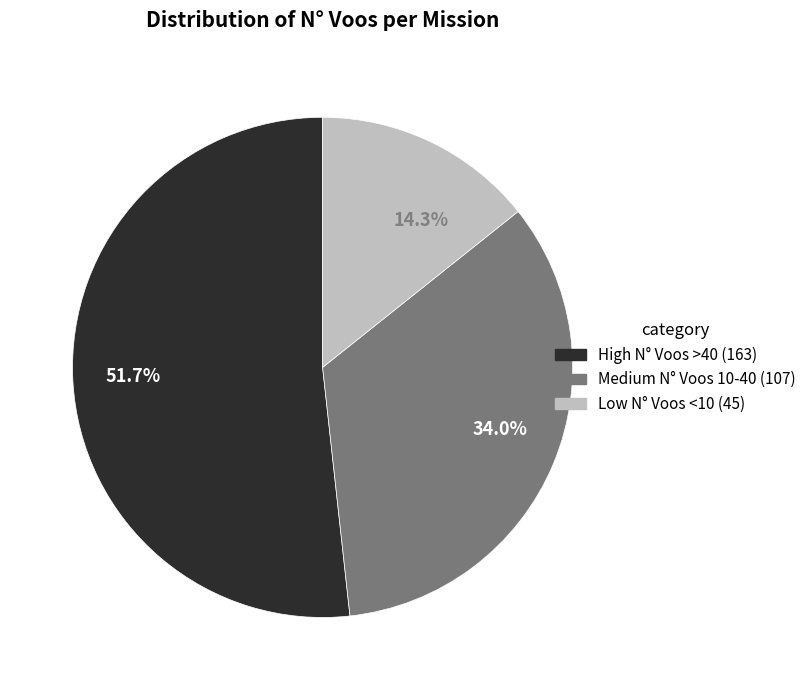

Is there any slice that represents more than half of the pie?

Yes